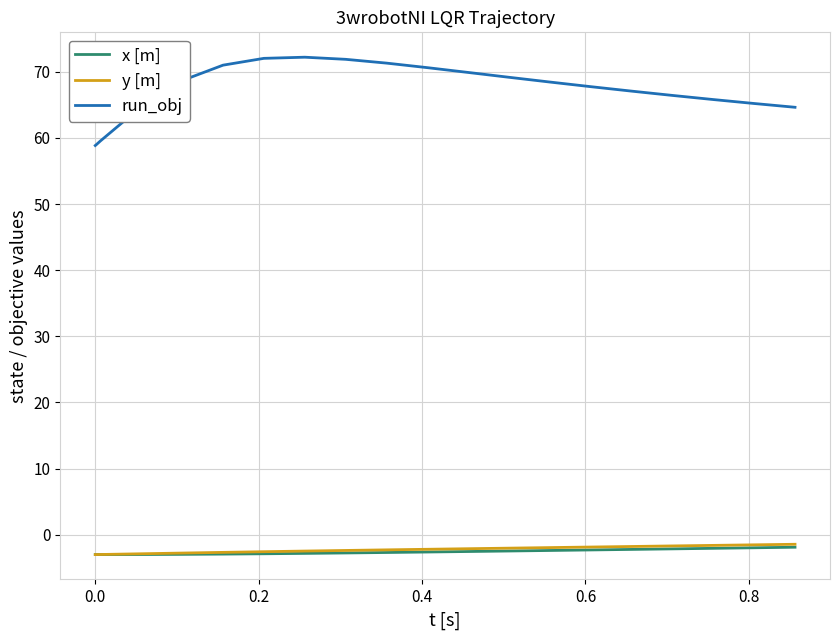

What is the smallest value displayed?

-3.0